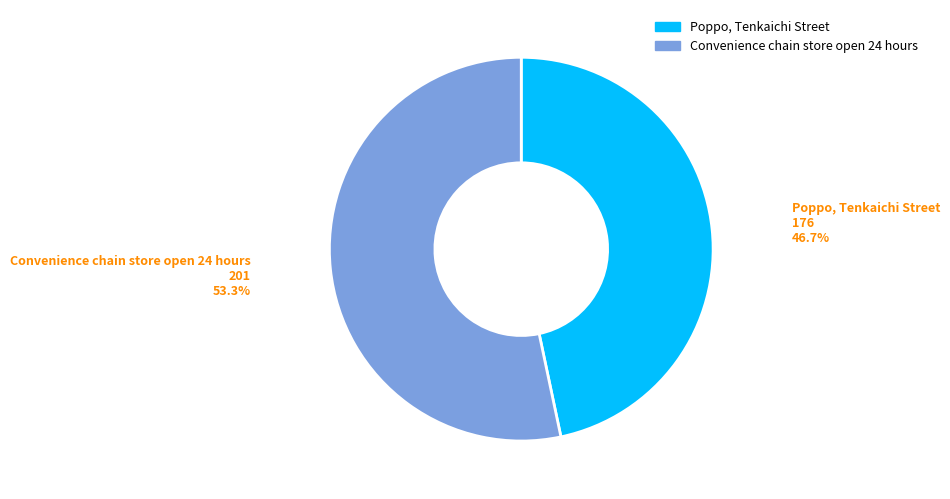

To the nearest percent, what is the difference between the largest and smallest slice percentages?

7%